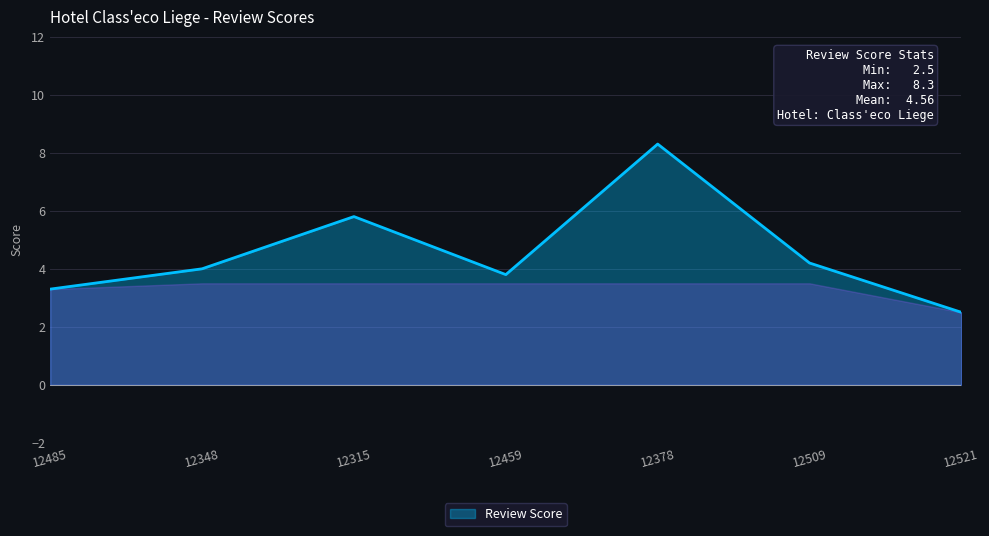

The value at 12521 is 4.0. True or false?

False